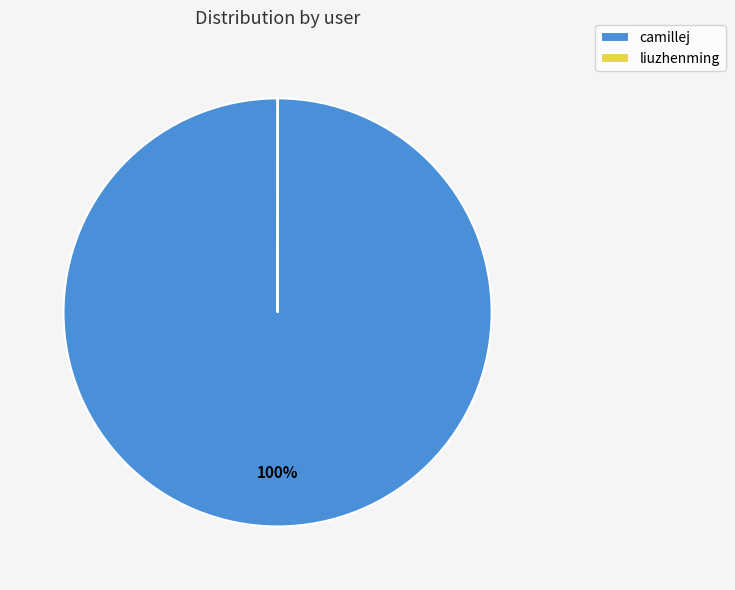

To the nearest percent, what portion does camillej represent?

100%